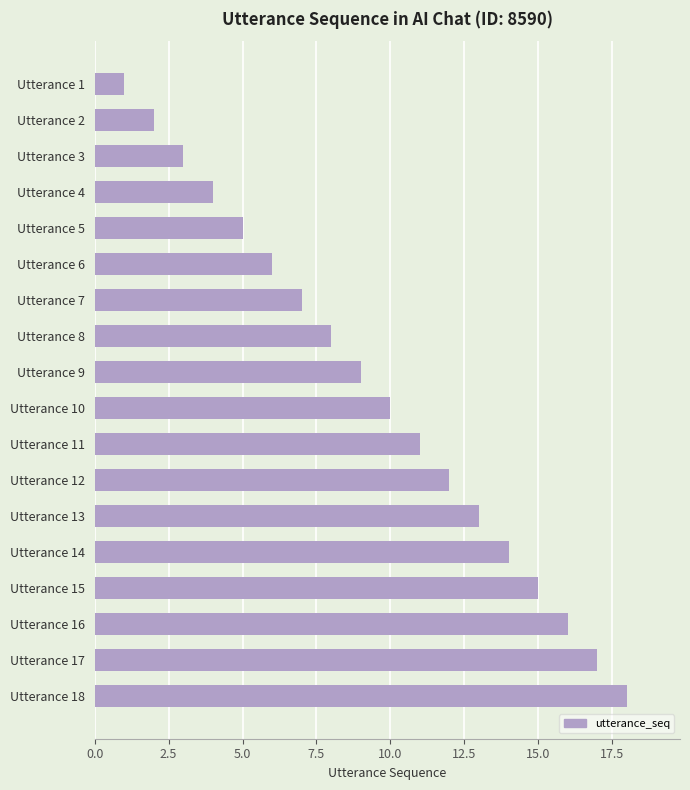

What is the difference between the second highest and minimum values?

16